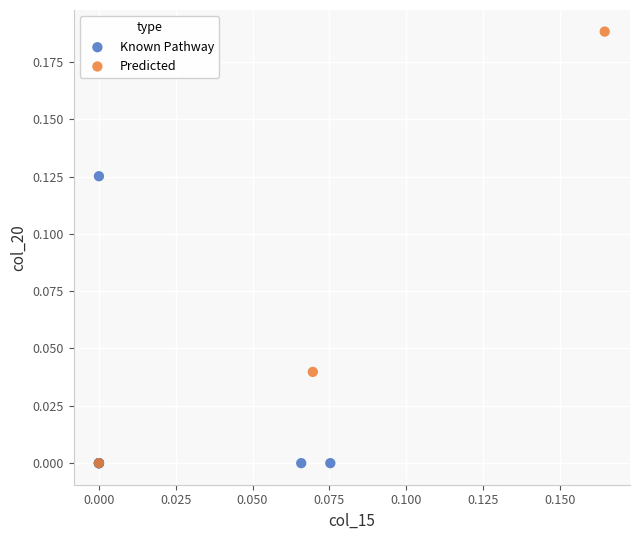

Which series has the largest Y range (max minus min)?

Predicted